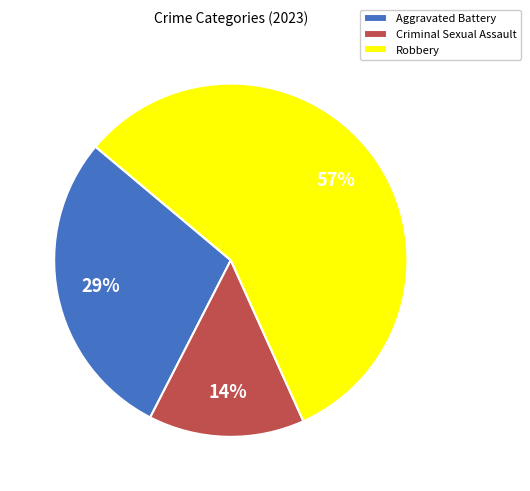

Is the sum of Criminal Sexual Assault and Robbery greater than half?

Yes